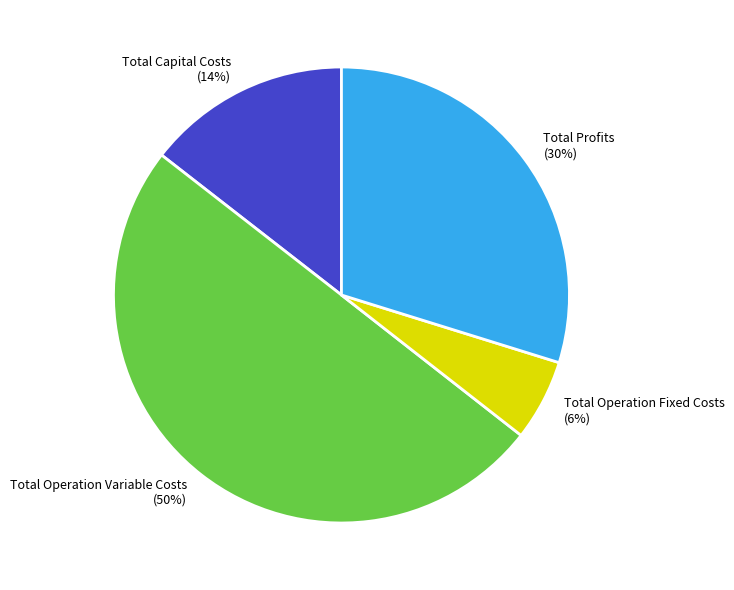

To the nearest percent, what is the average slice percentage?

25%